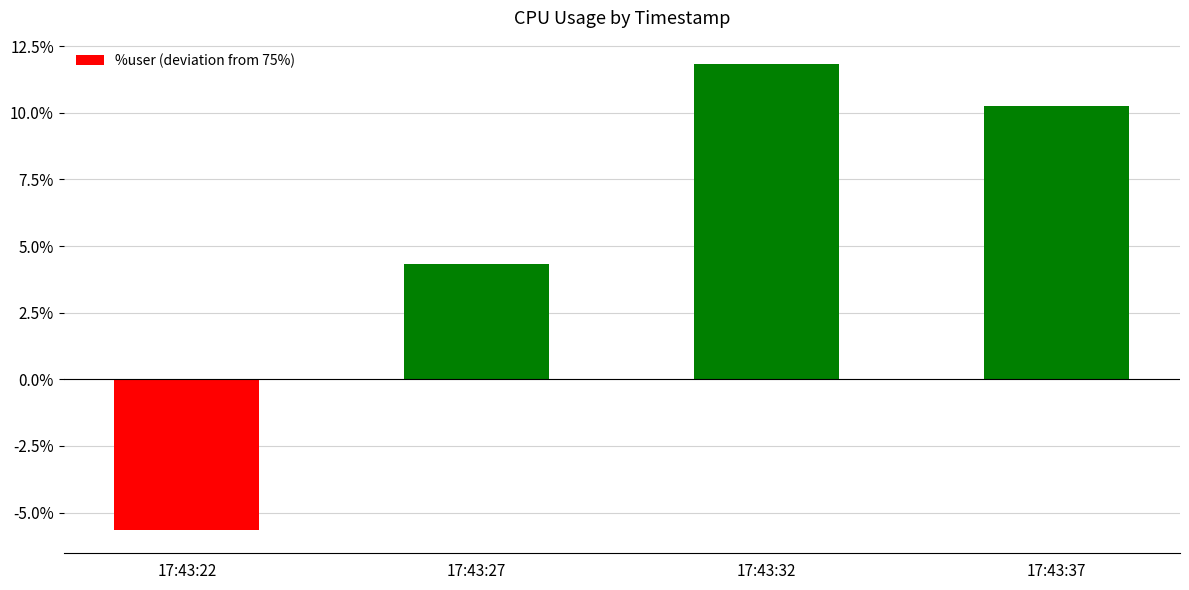

Which category has the lowest value across all series?

17:43:22